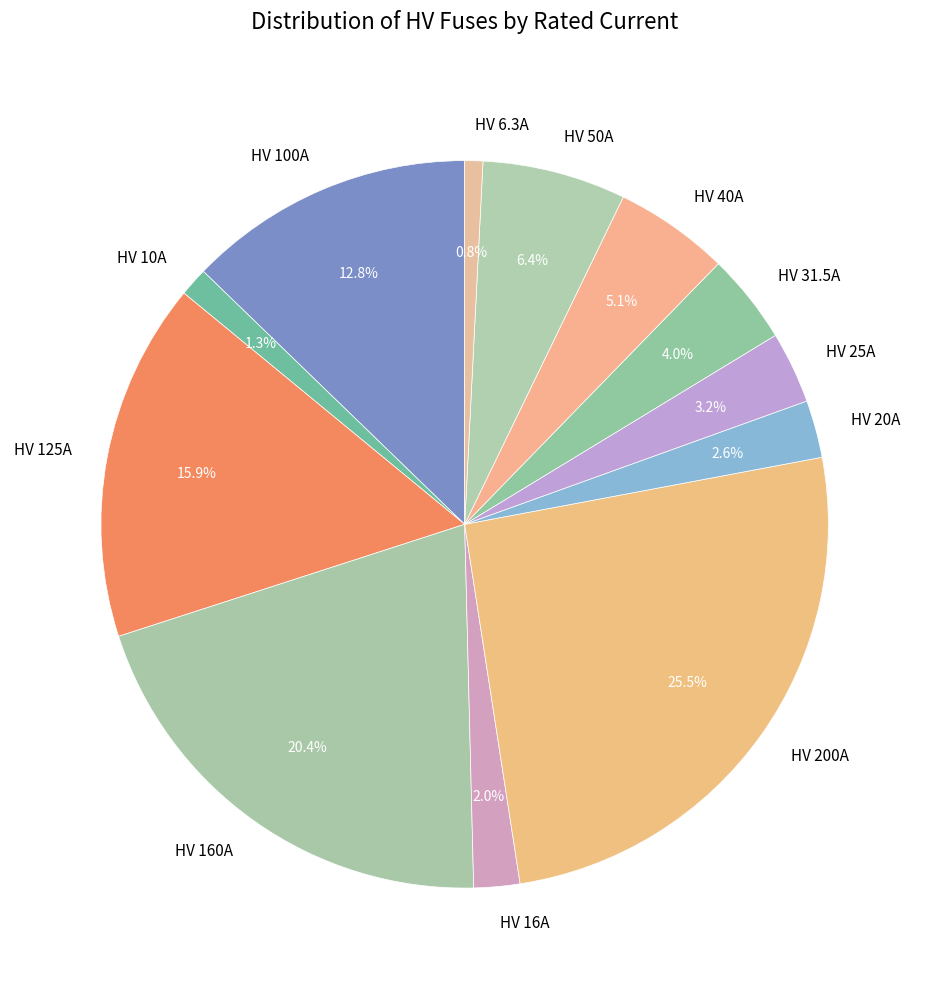

To the nearest percent, what percentage of the pie is HV 25A?

3%